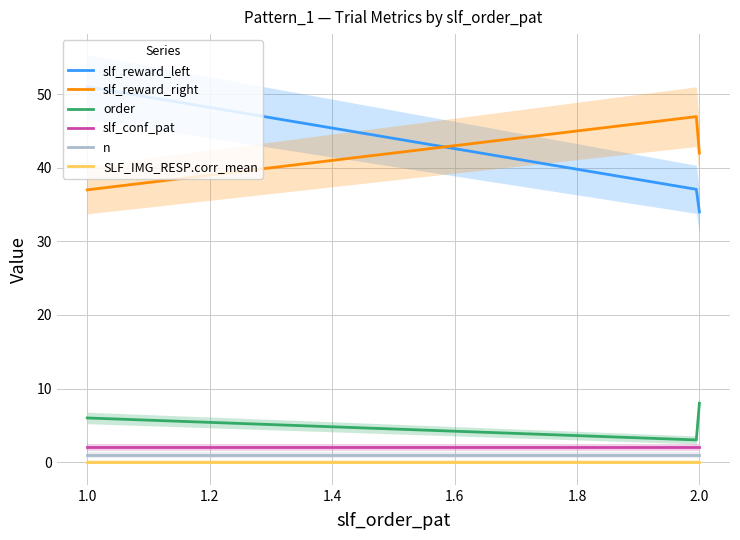

Which category has the highest value in the order series?

2.0